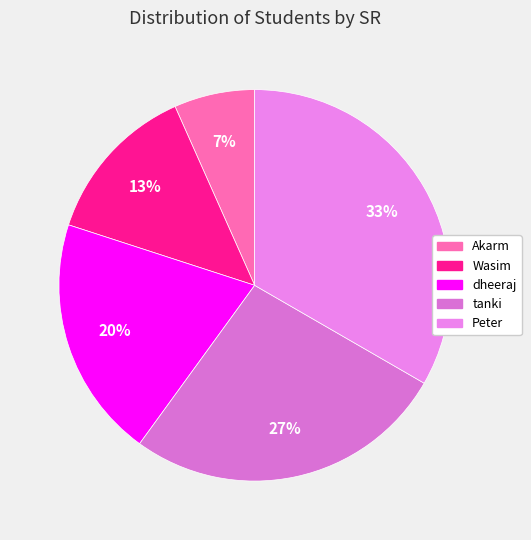

How many slices are in this pie chart?

5